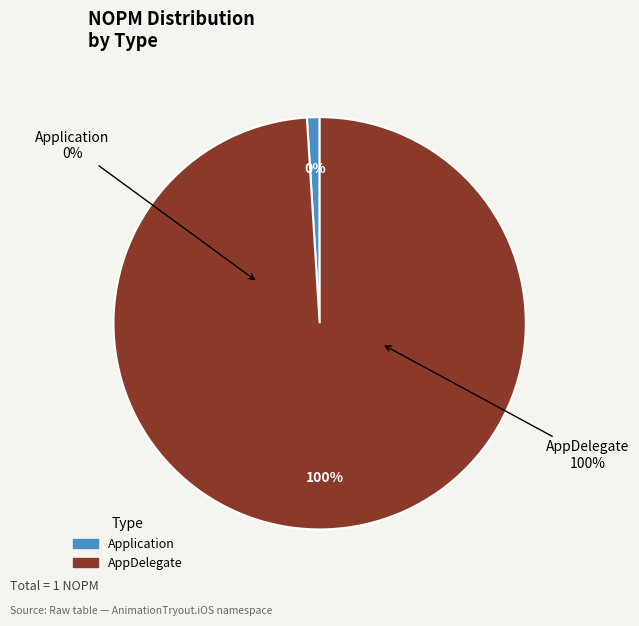

Which category accounts for the majority?

AppDelegate